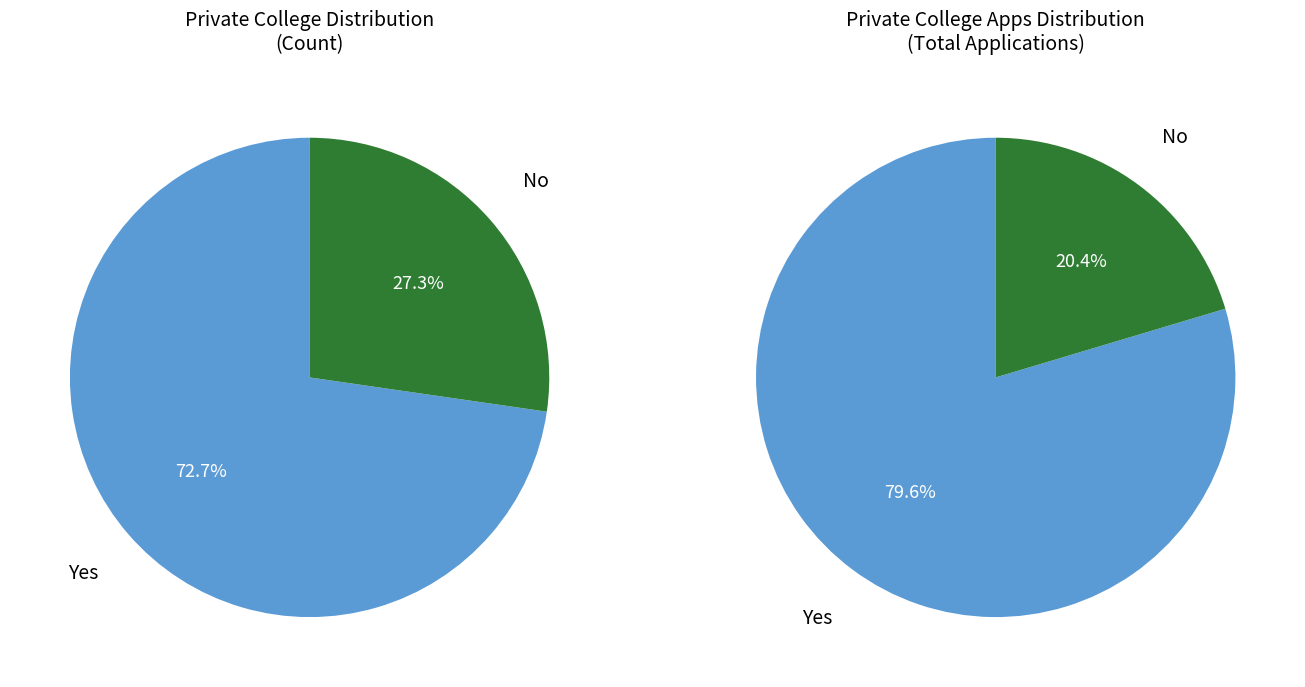

The No slice represents 20% of the pie. True or false?

False